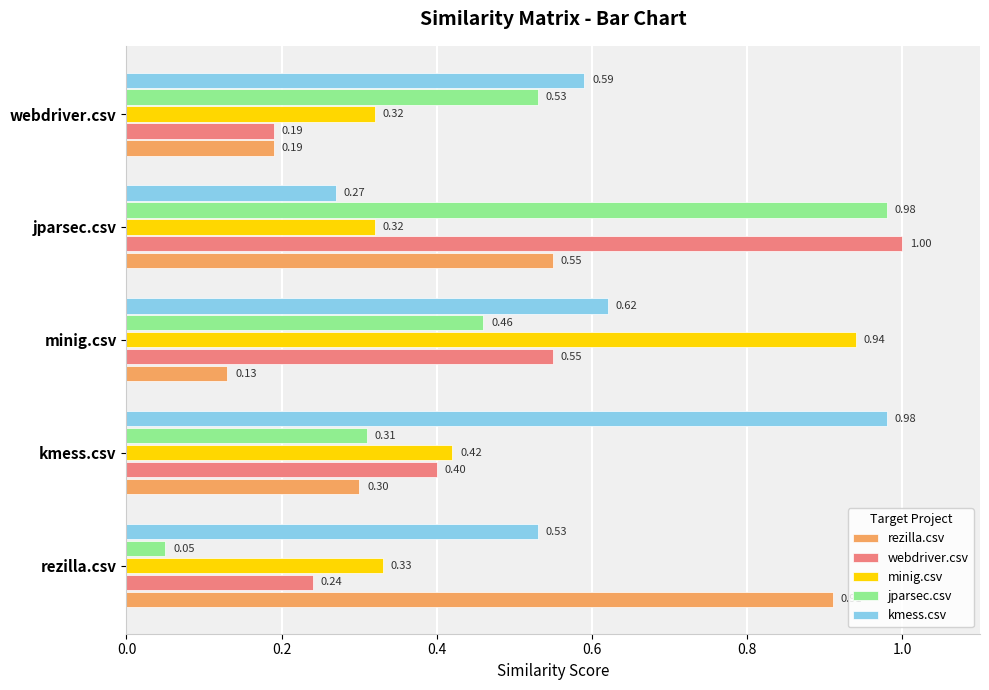

At how many categories does at least one series exceed 0?

5